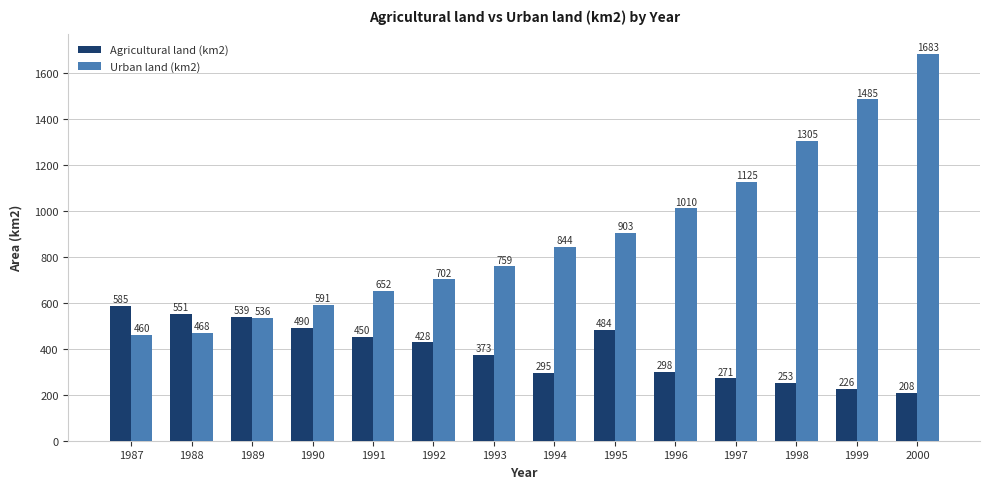

What is the average value of the Urban land (km2) series?

894.5